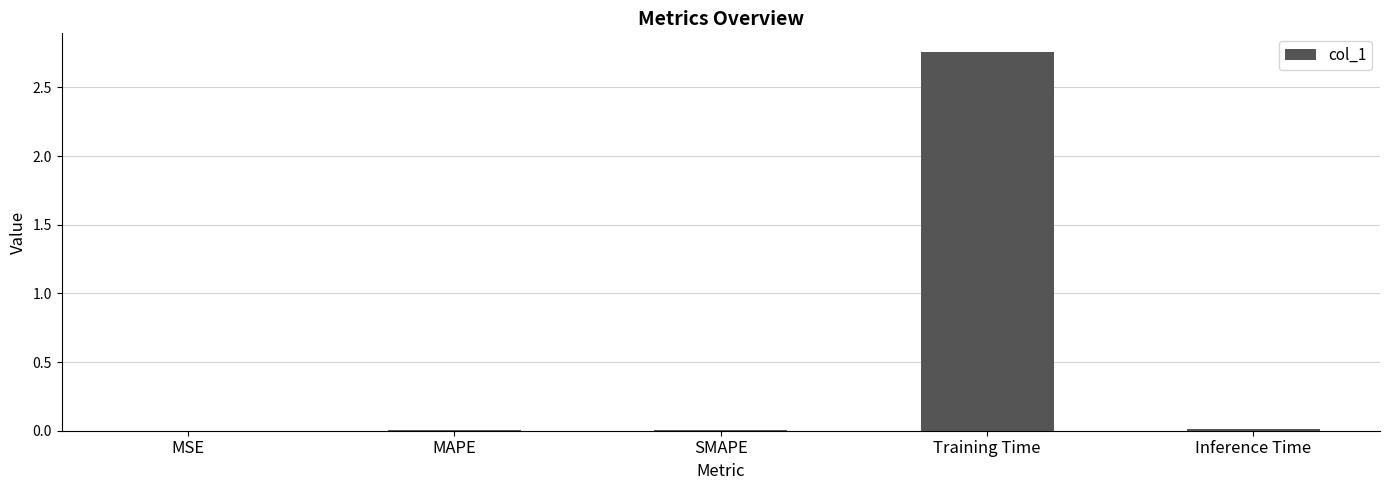

Which category has the highest value across all series?

Training Time